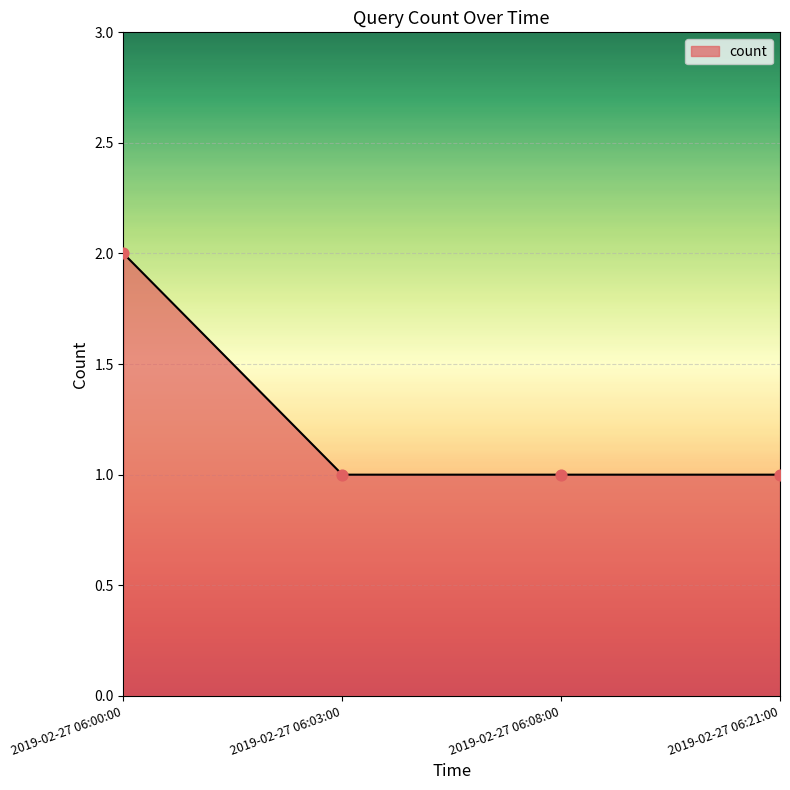

Which has a higher value, 2019-02-27 06:00:00 or 2019-02-27 06:21:00?

2019-02-27 06:00:00